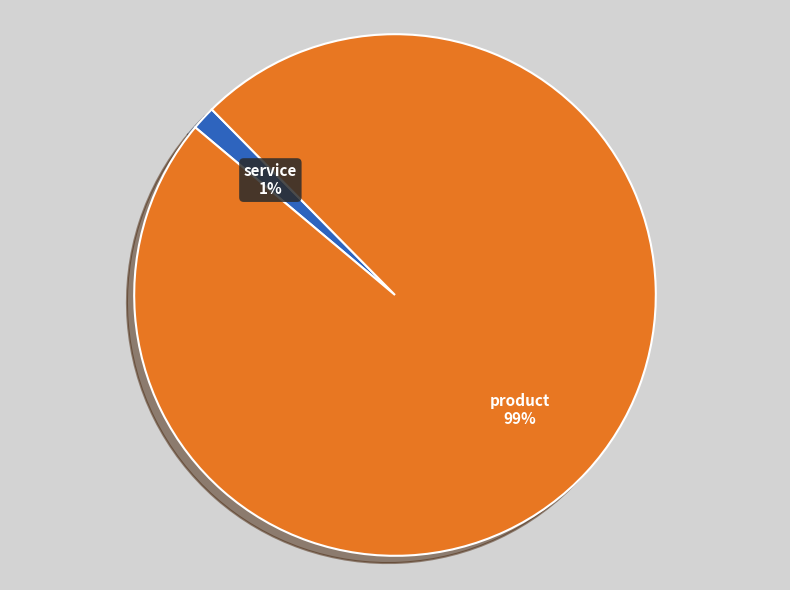

Count the number of slices in the pie.

2